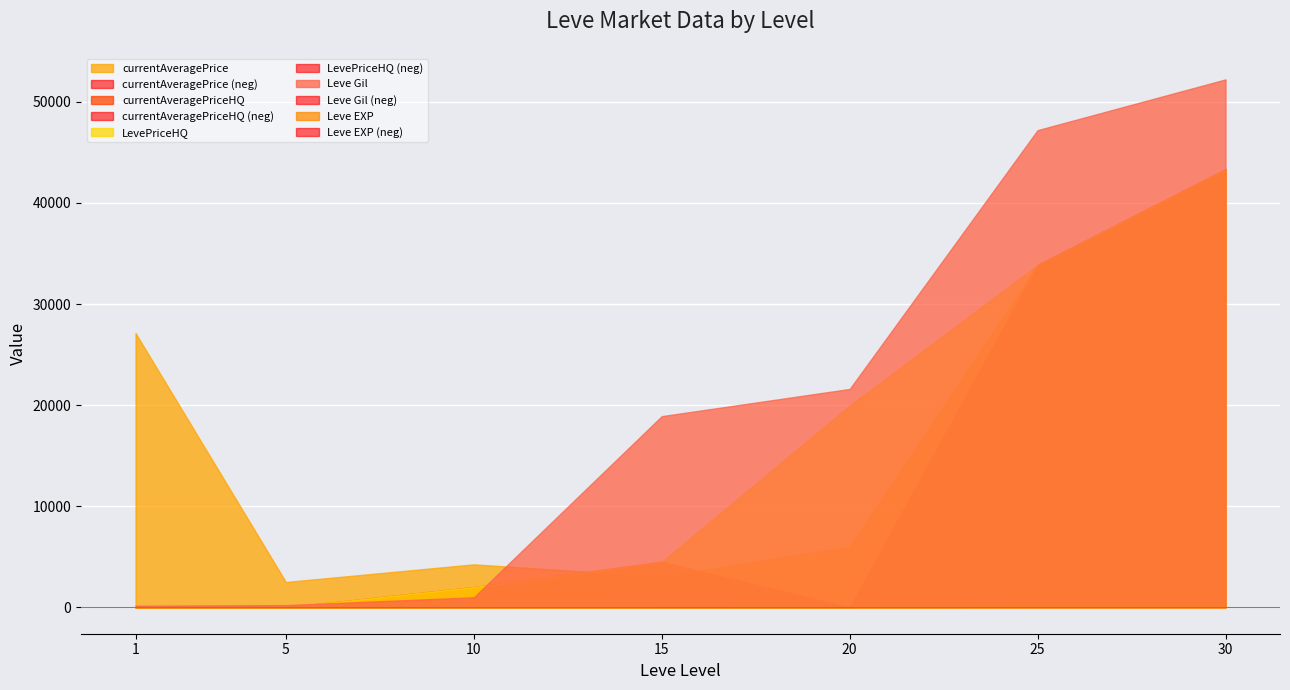

At which label does currentAveragePrice reach its peak?

30